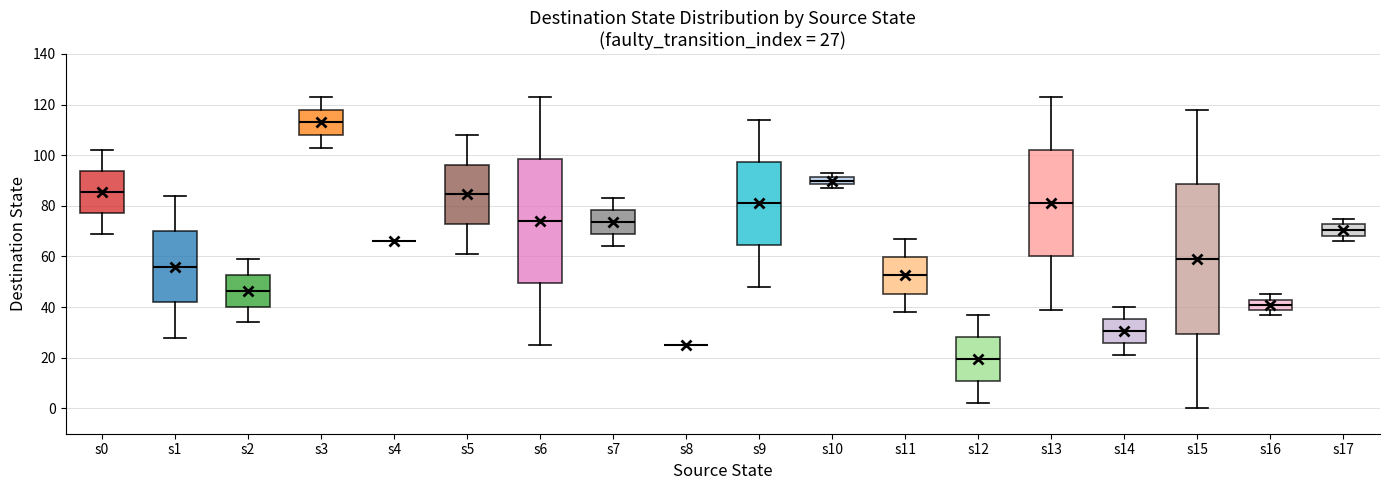

Comparing the boxes themselves (not the whiskers), which one is the tallest?

s15